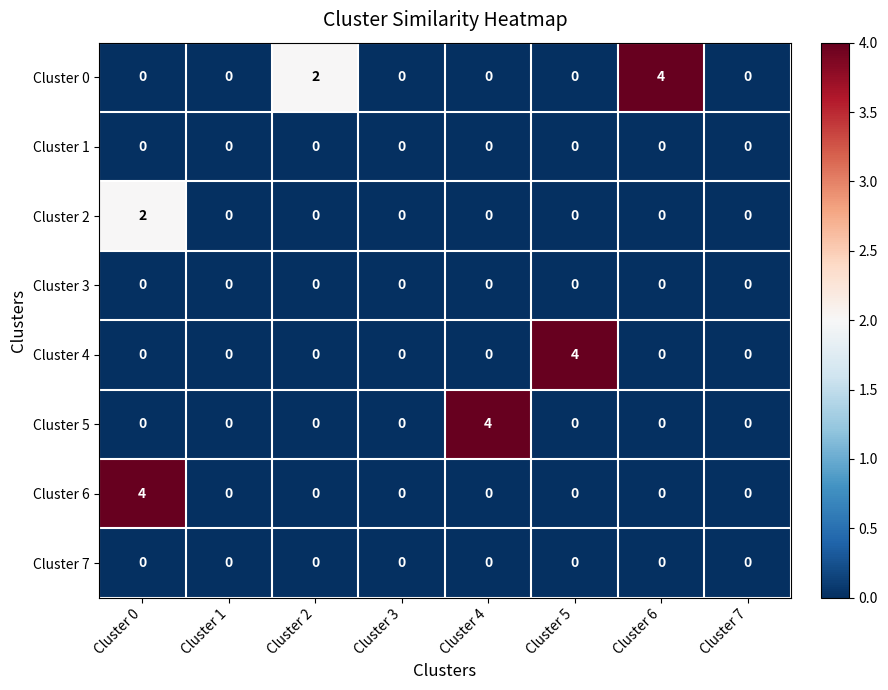

Is it true that Cluster 6 equals 0 at Cluster 7?

True